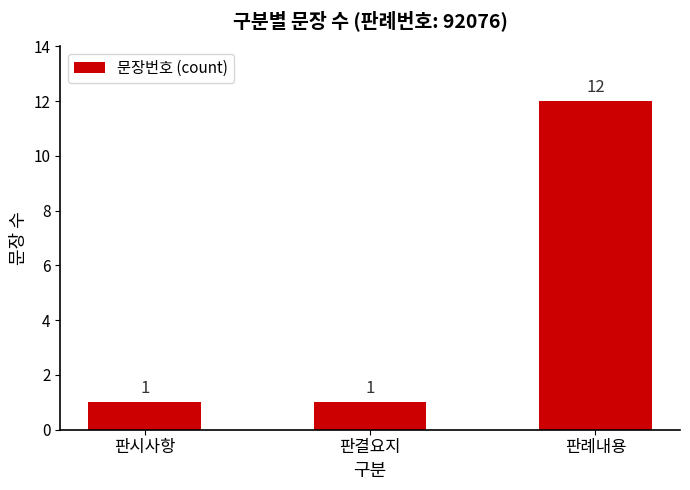

How many series are shown in this chart?

1